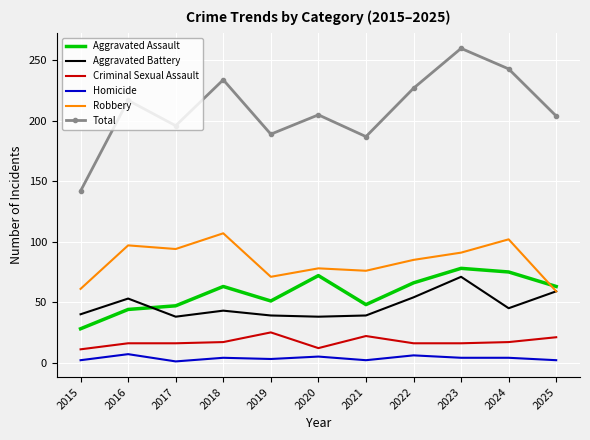

True or false: Aggravated Battery and Homicide intersect in this chart.

False